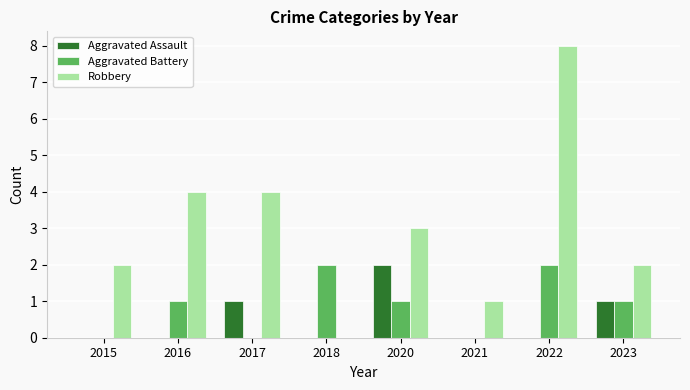

How many Robbery values are between 2 and 4?

5